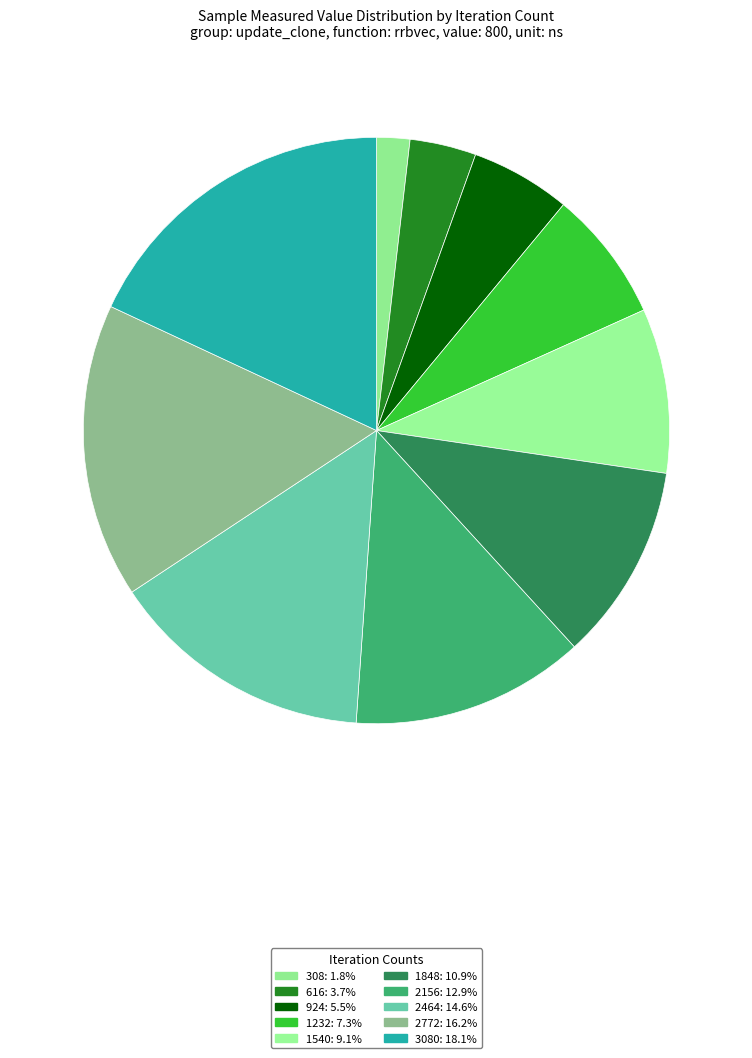

How many segments does this pie chart have?

10